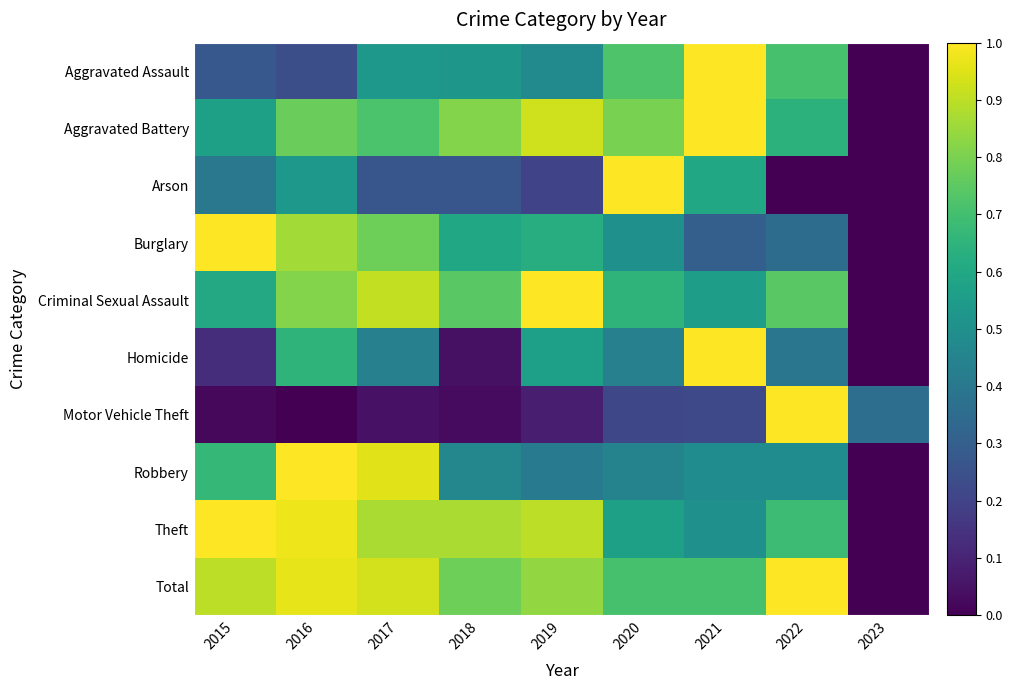

At how many categories does at least one series exceed 0?

9